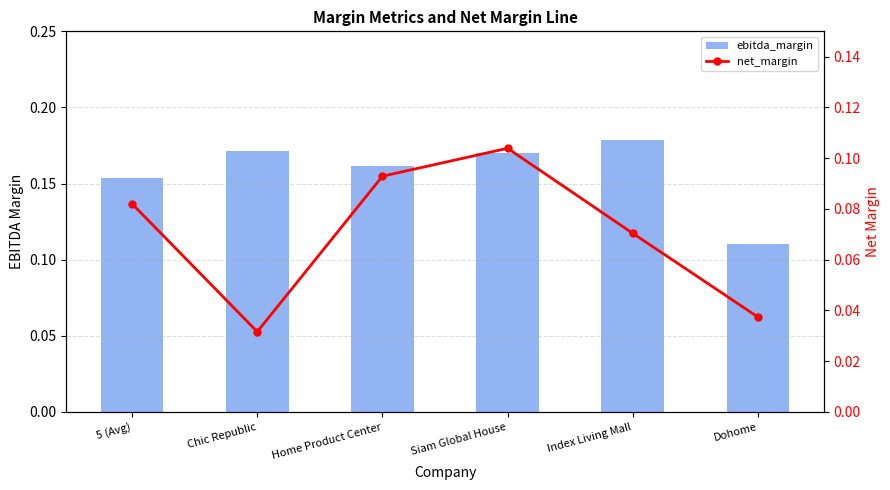

What is the label of the 1st bar from the right?

Dohome